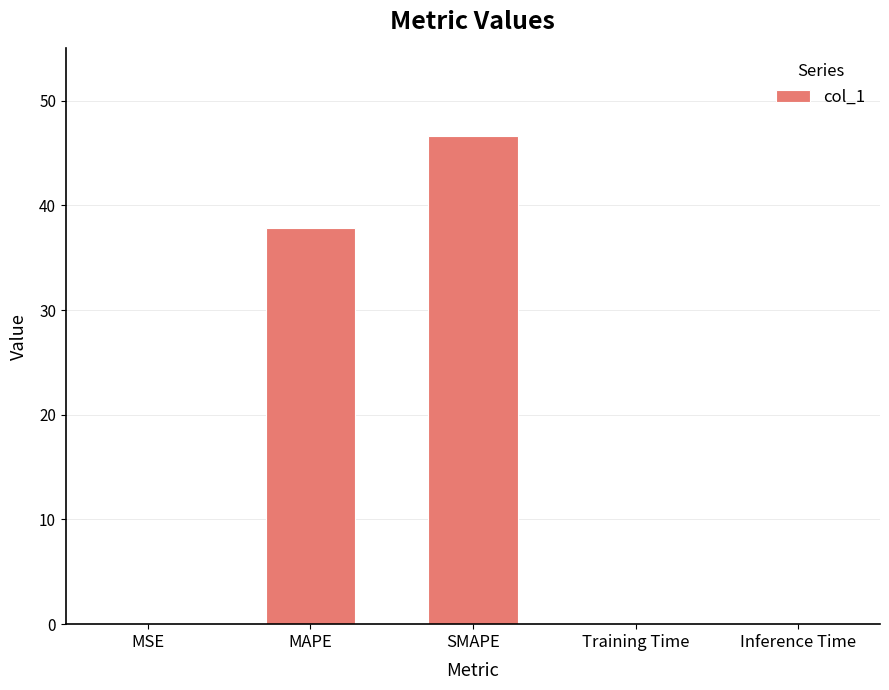

What is the average value?

16.9